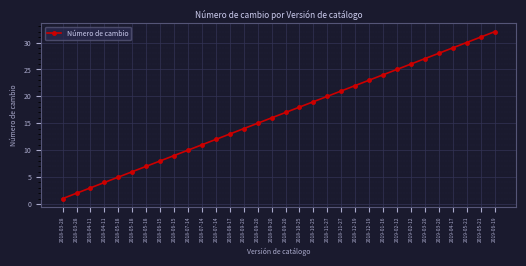

How many series are shown in this chart?

1